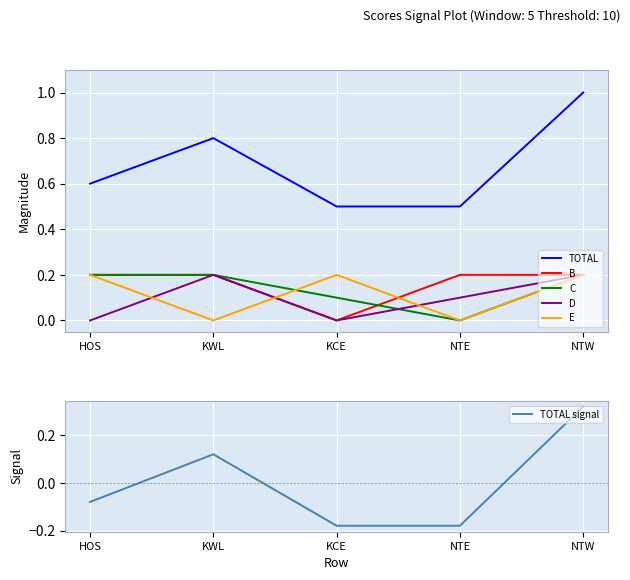

Which series ends up on top after the final intersection of C and B?

B